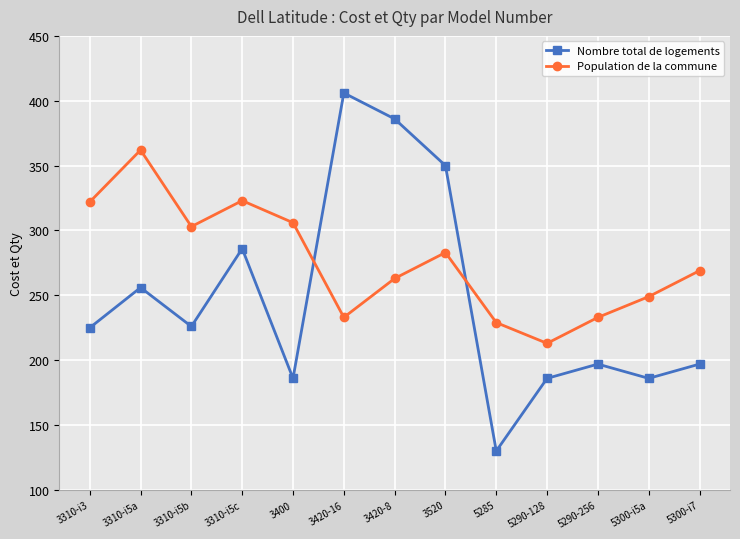

Where is Nombre total de logements nearest to the value 268?

3310-i5a